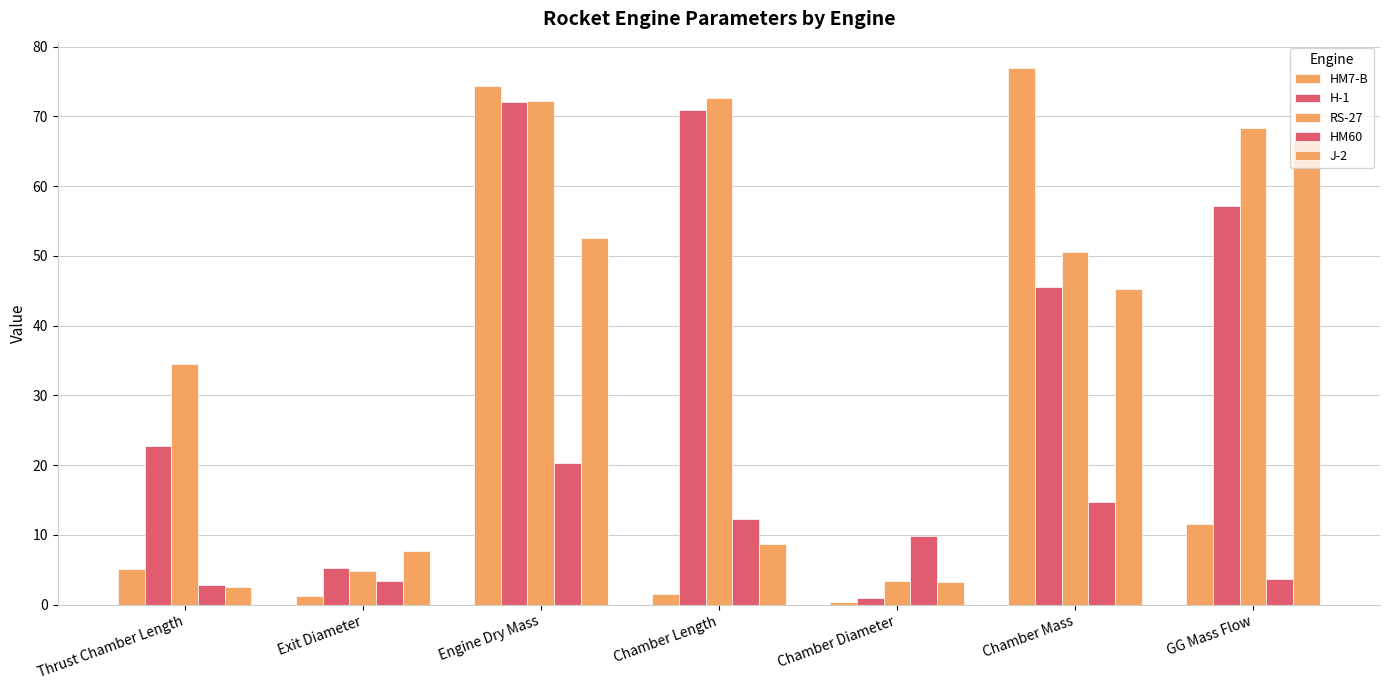

What is the value of the RS-27 bar at the 7th from the left?

68.3